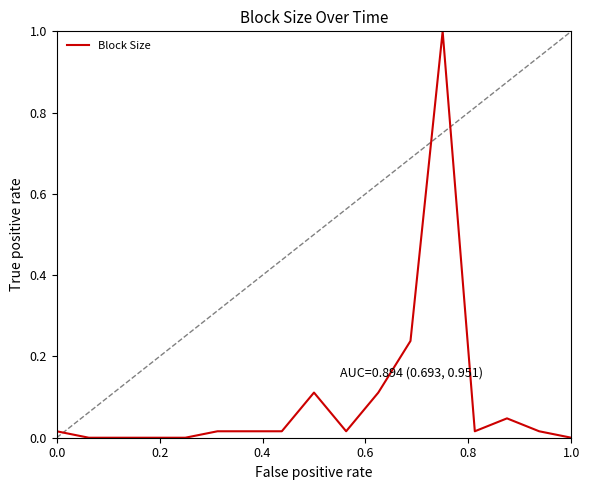

What is the maximum value shown in the chart?

1.0